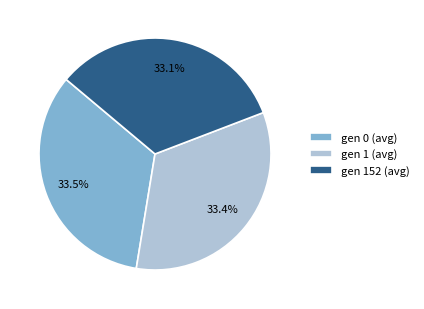

Approximately how many times larger is the value at gen 1 (avg) compared to gen 0 (avg)?

1.0